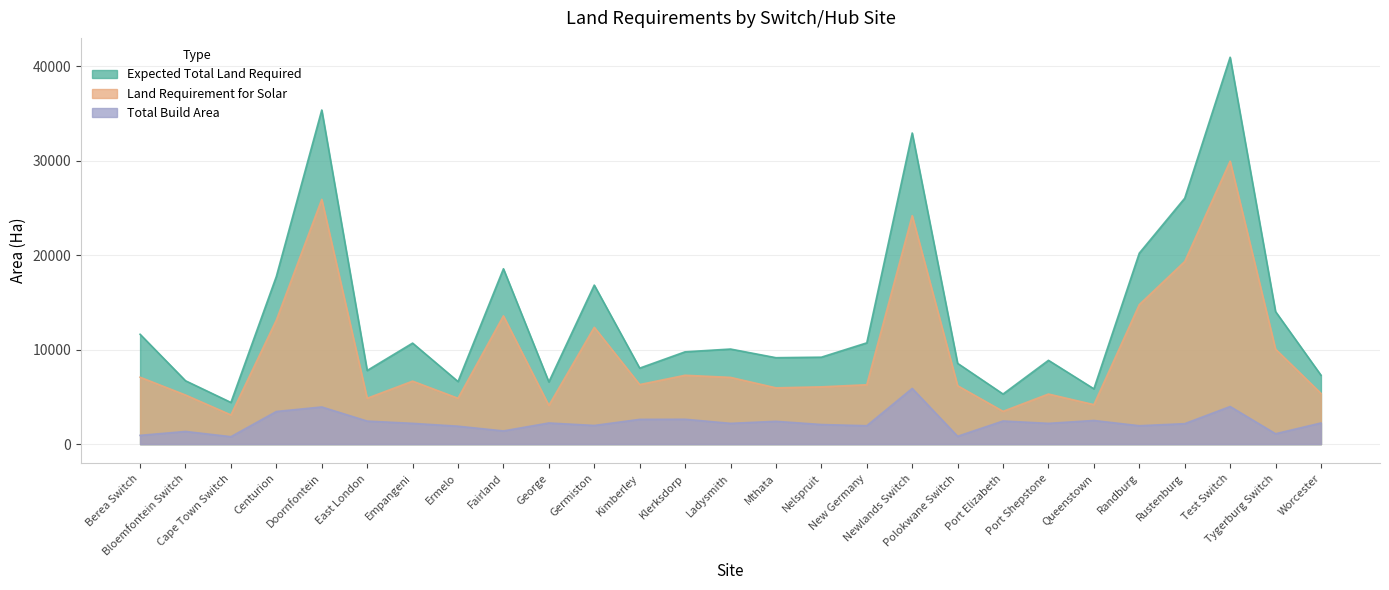

True or false: Total Build Area and Land Requirement for Solar intersect in this chart.

False